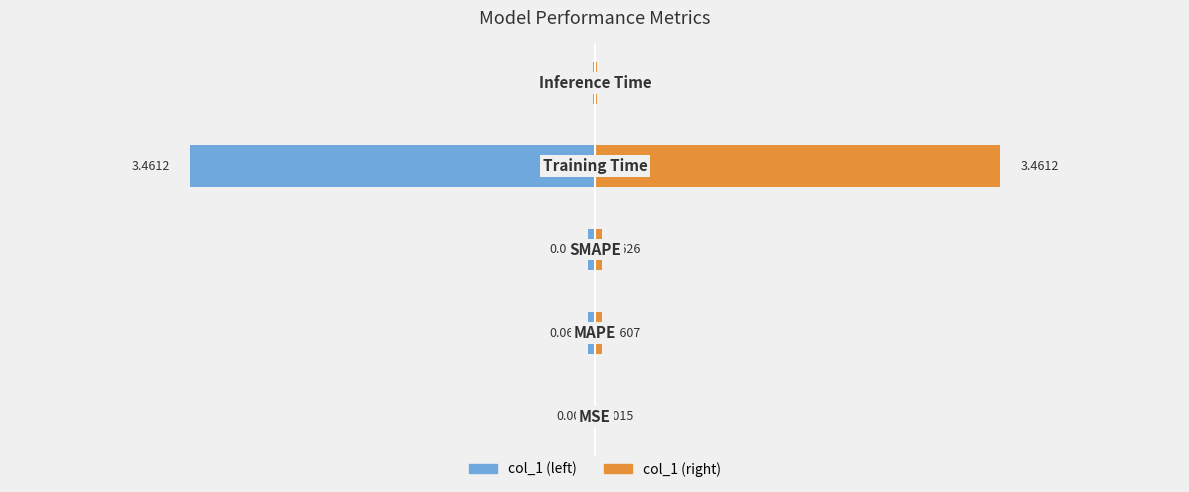

Reading right to left, what are all the values shown in this chart?

col_1: -0.0	-3.5	-0.1	-0.1	-0.0
col_1 (right): 0.0	3.5	0.1	0.1	0.0